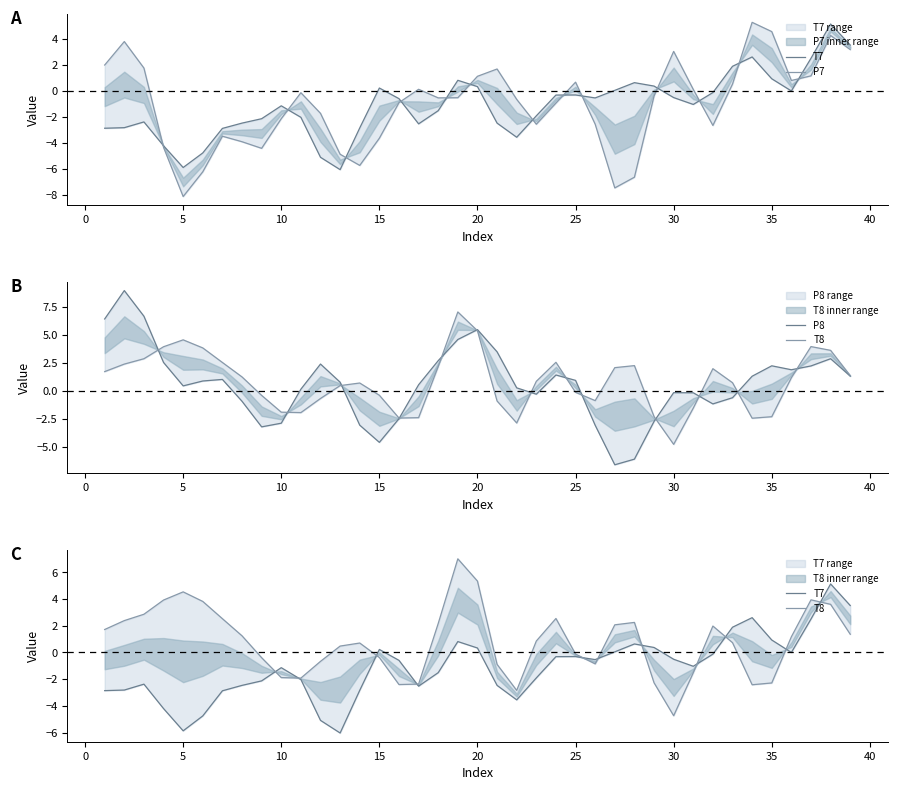

Is this an area chart (filled region under the line)?

No